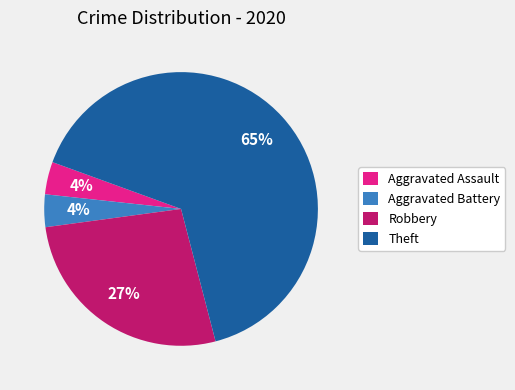

To the nearest percent, what is the average slice percentage?

25%